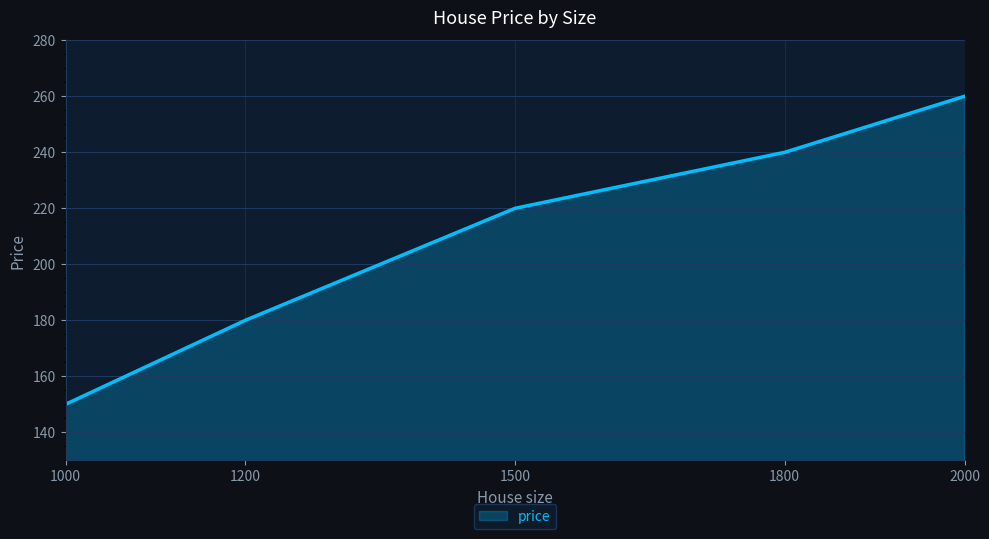

Between 1200 and 1500, which is larger?

1500